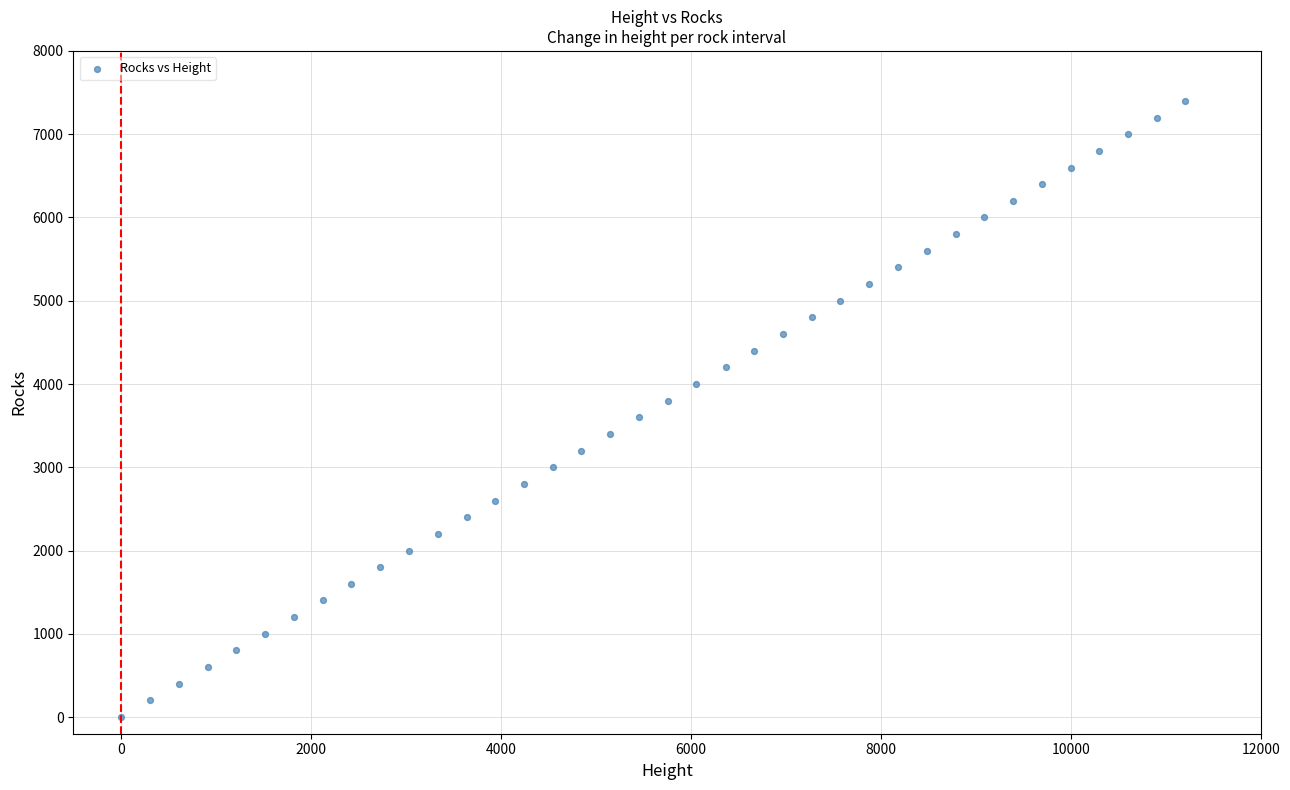

What is the range of X values (max minus min)?

11208